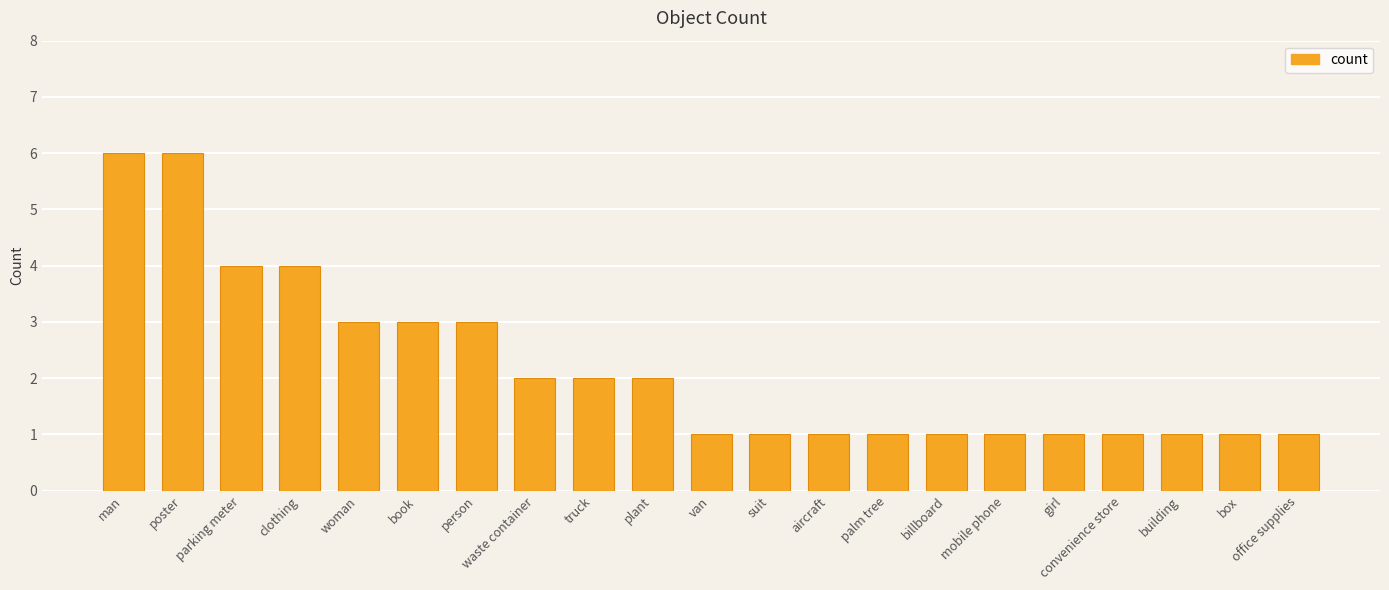

What is the label of the 5th bar from the left?

woman